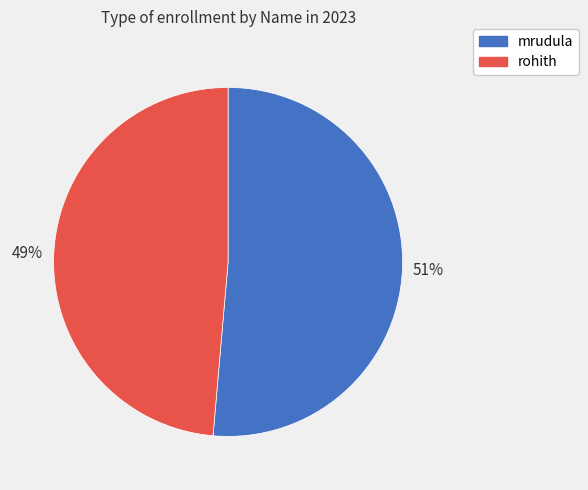

Which has a higher value, rohith or mrudula?

mrudula